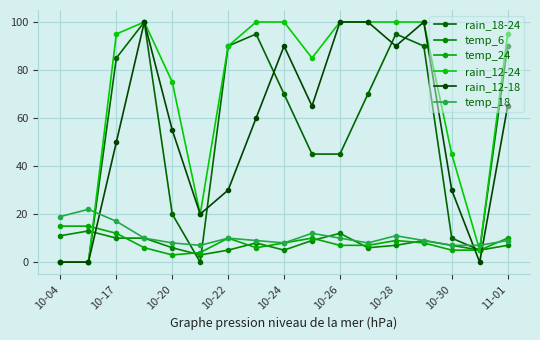

How many intersections are there between temp_6 and temp_18?

2